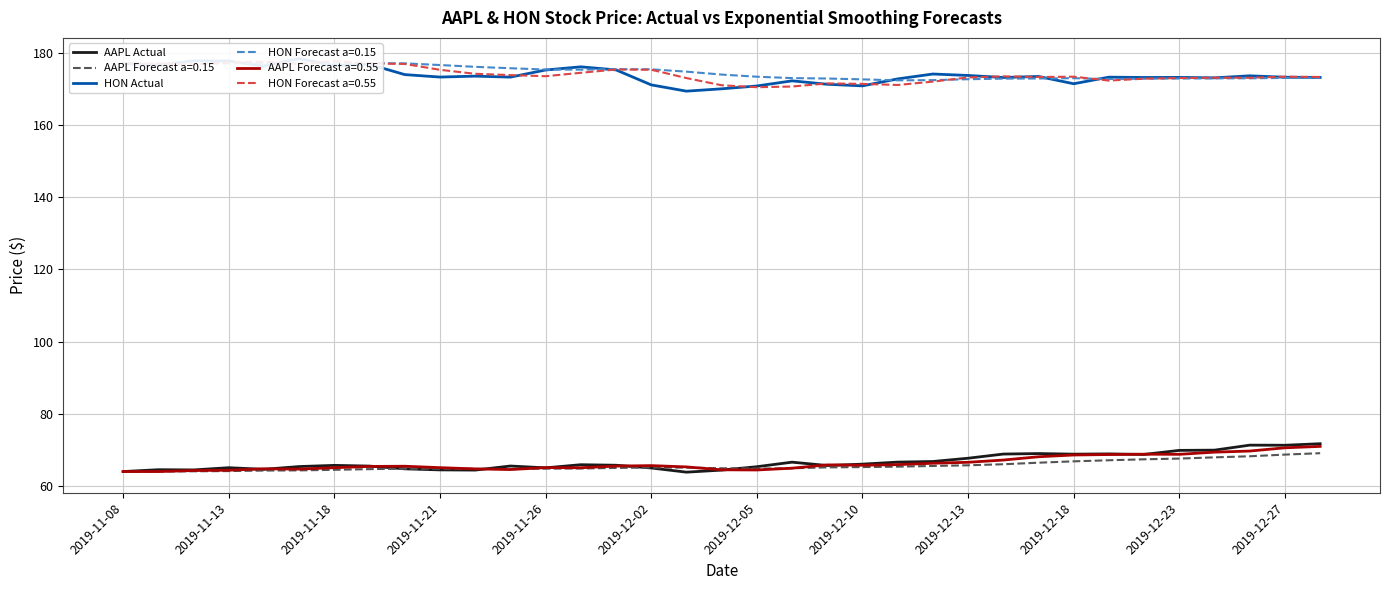

Which series has the largest total across all categories?

HON Actual